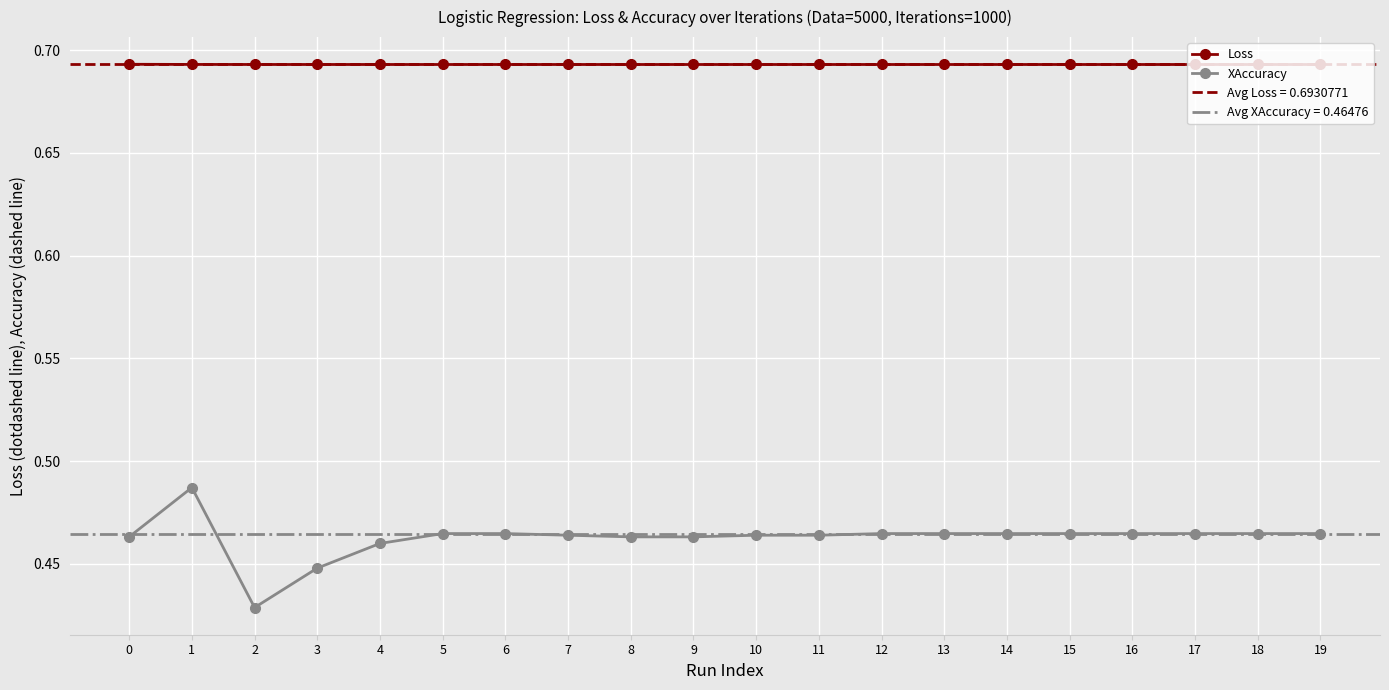

What is the value of the Loss point at the 13th from the left?

0.7